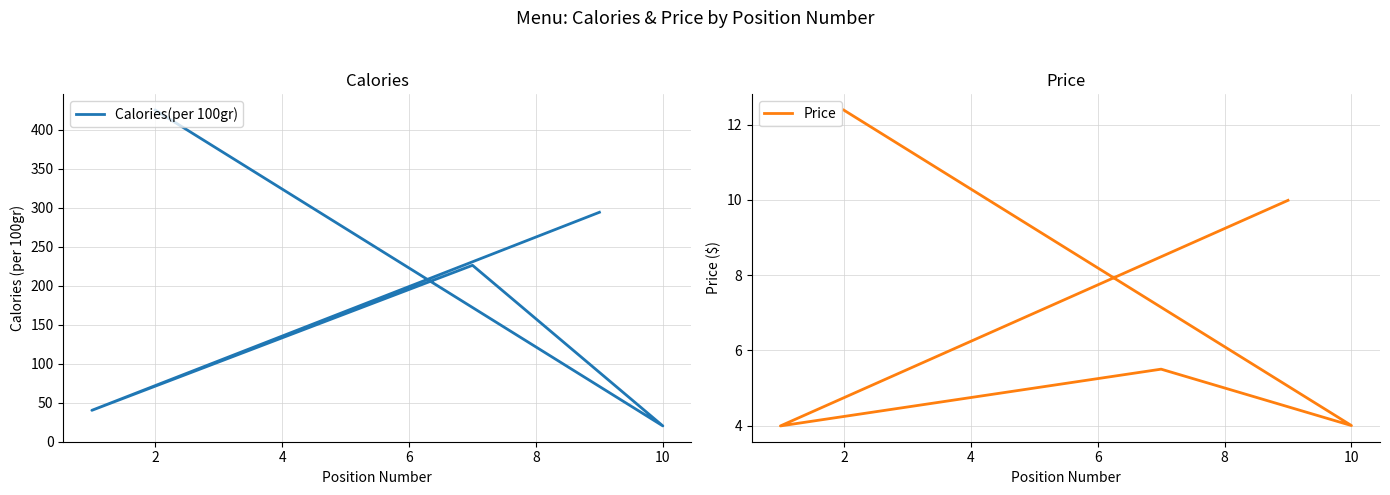

Does the chart have visible grid lines?

Yes